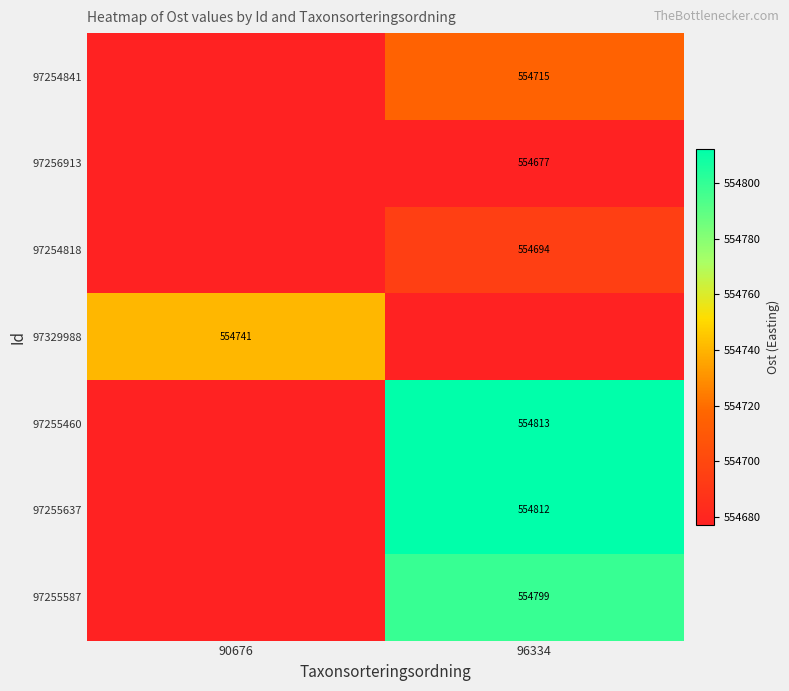

What is the highest value of the 97255637 series?

554812.0